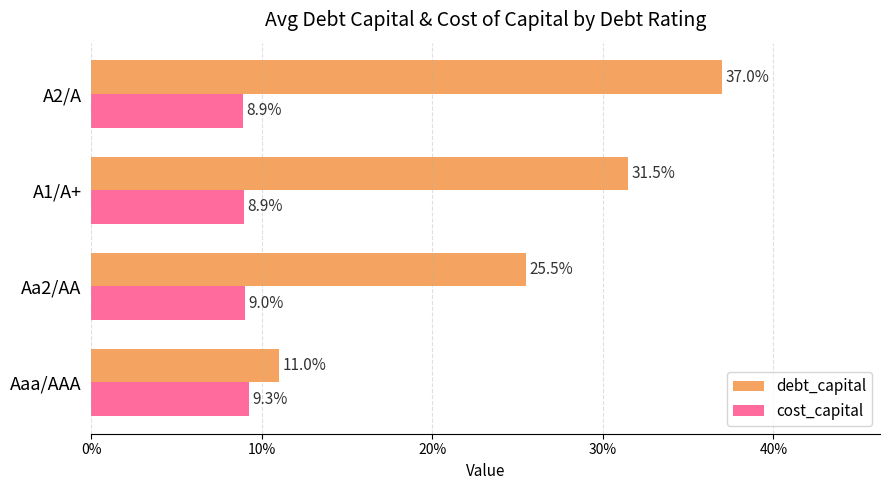

What are all the series names shown in the legend?

debt_capital, cost_capital